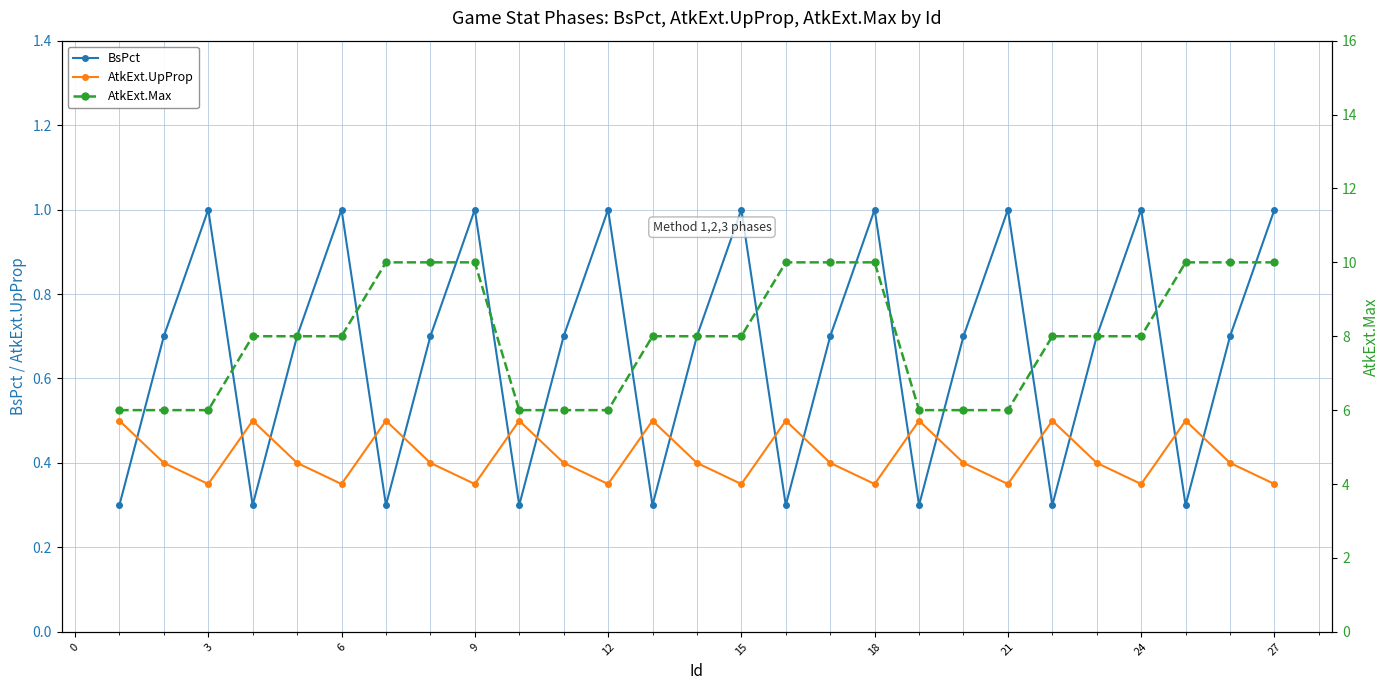

What is the minimum value for AtkExt.Max?

6.0